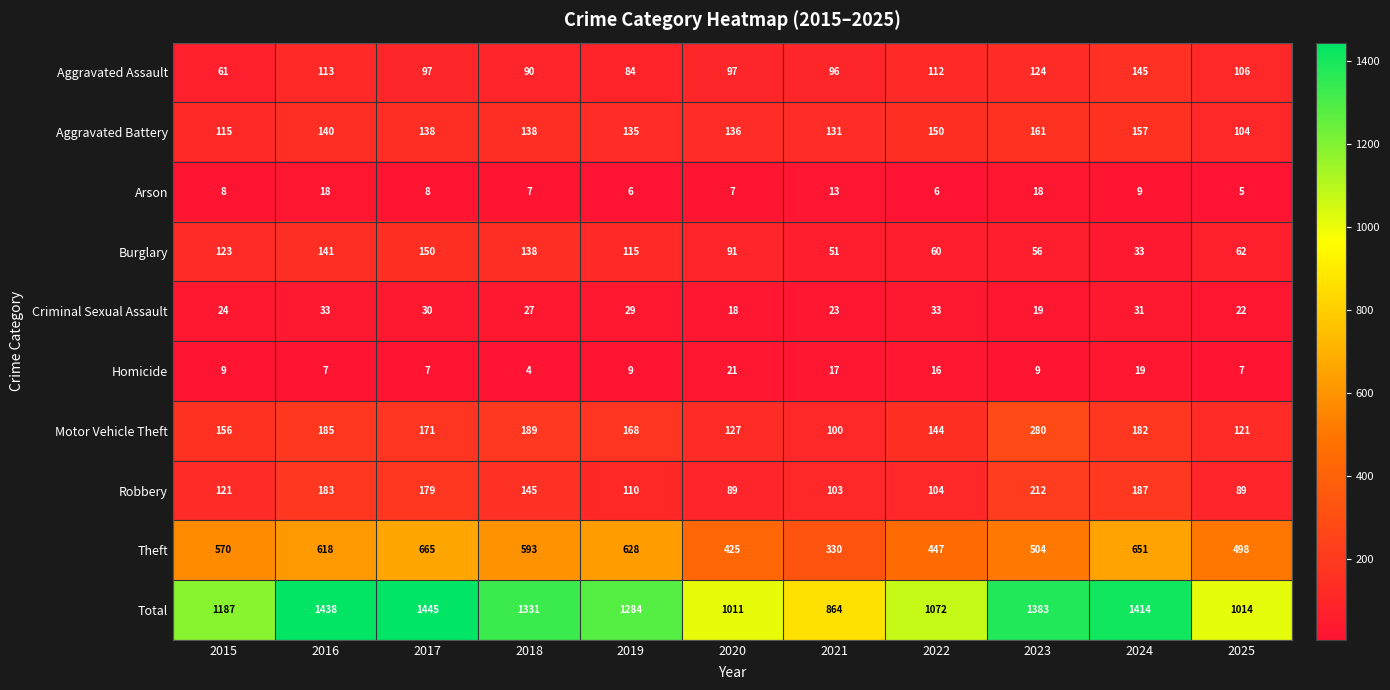

The value of Theft at 2015 is 776. True or false?

False